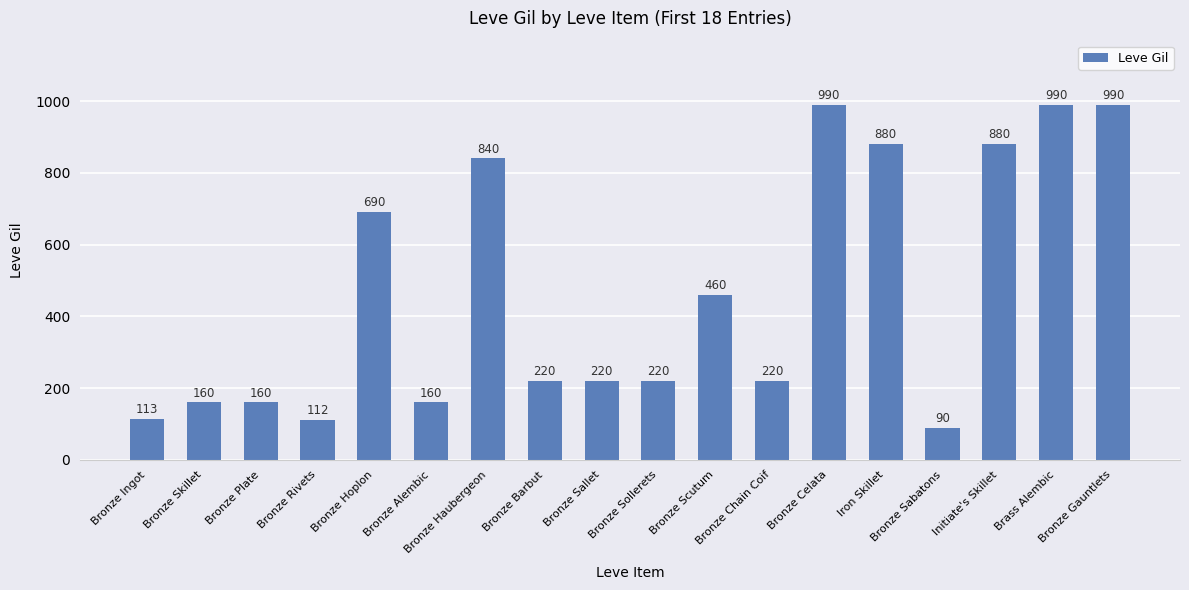

Between Bronze Sollerets and Iron Skillet, which is larger?

Iron Skillet